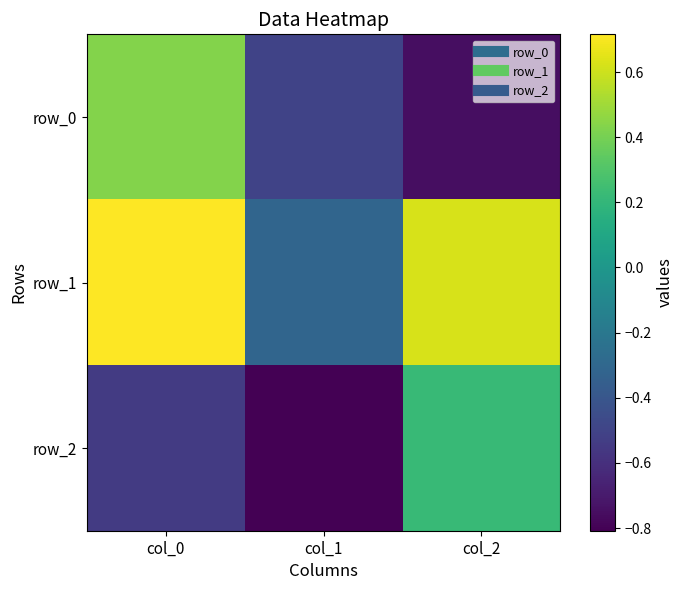

What is the smallest value displayed?

-0.8